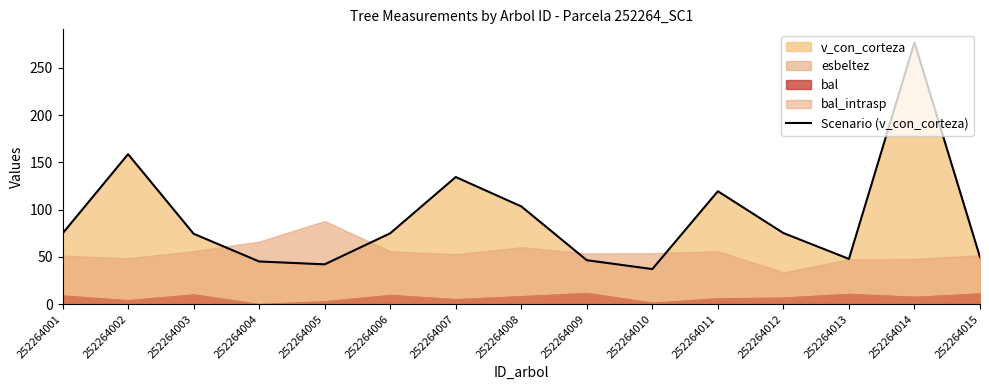

True or false: there are more than 2 points higher than both neighbors.

True